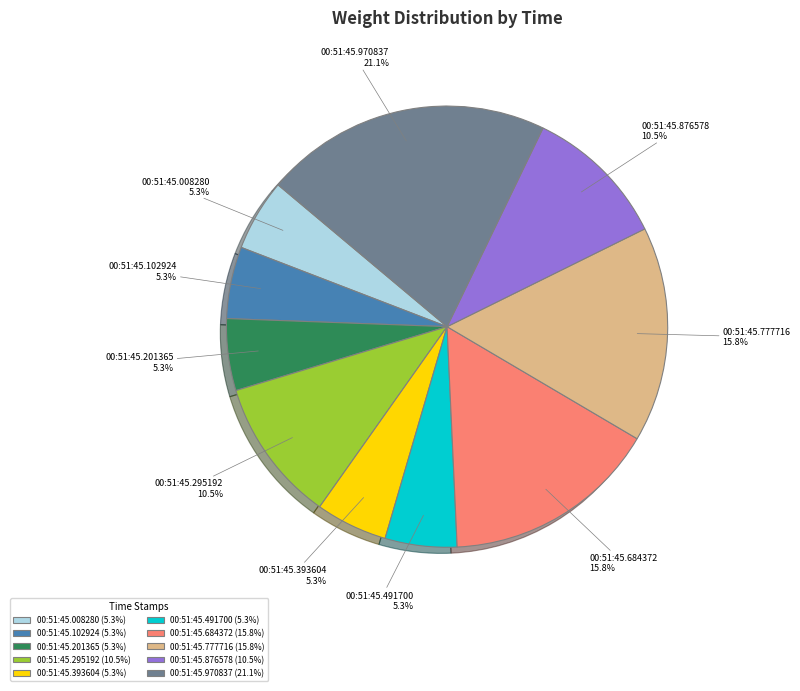

How many segments does this pie chart have?

10